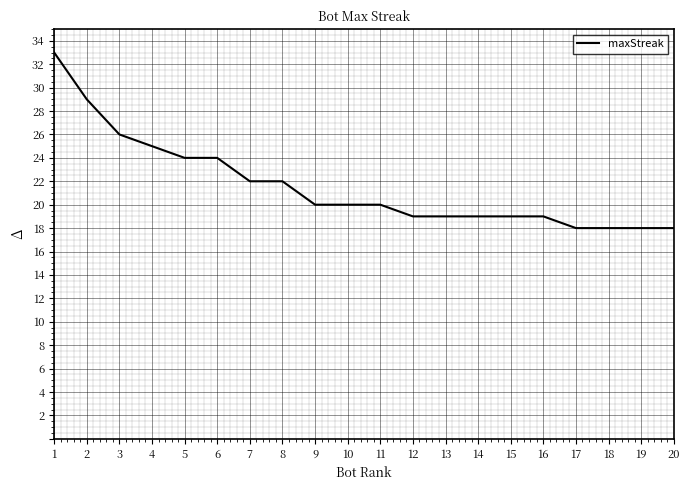

The chart shows a value of 31 at 16. True or false?

False